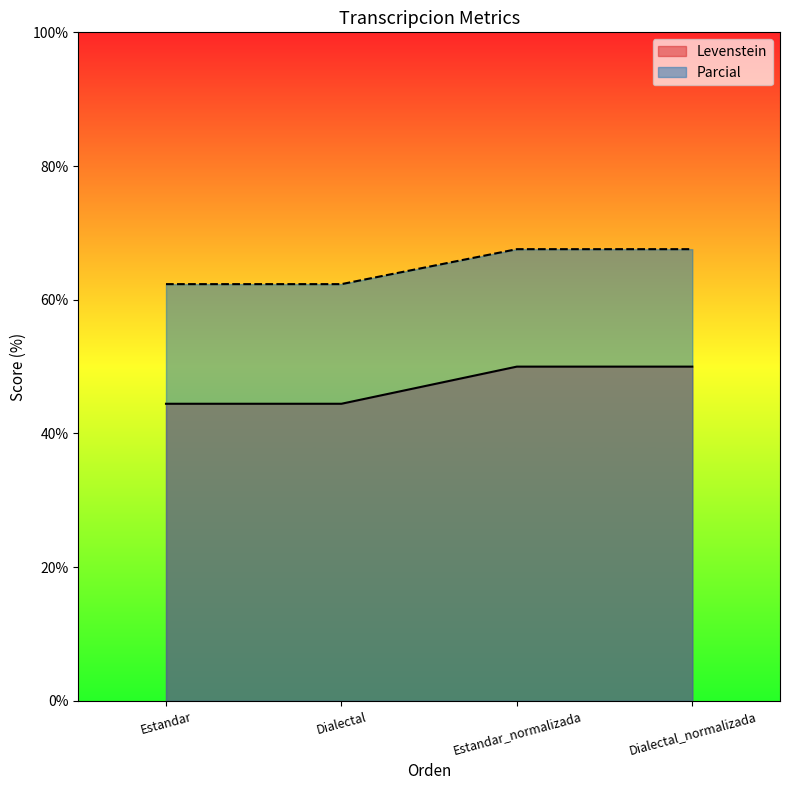

What are all the series names shown in the legend?

Levenstein, Parcial